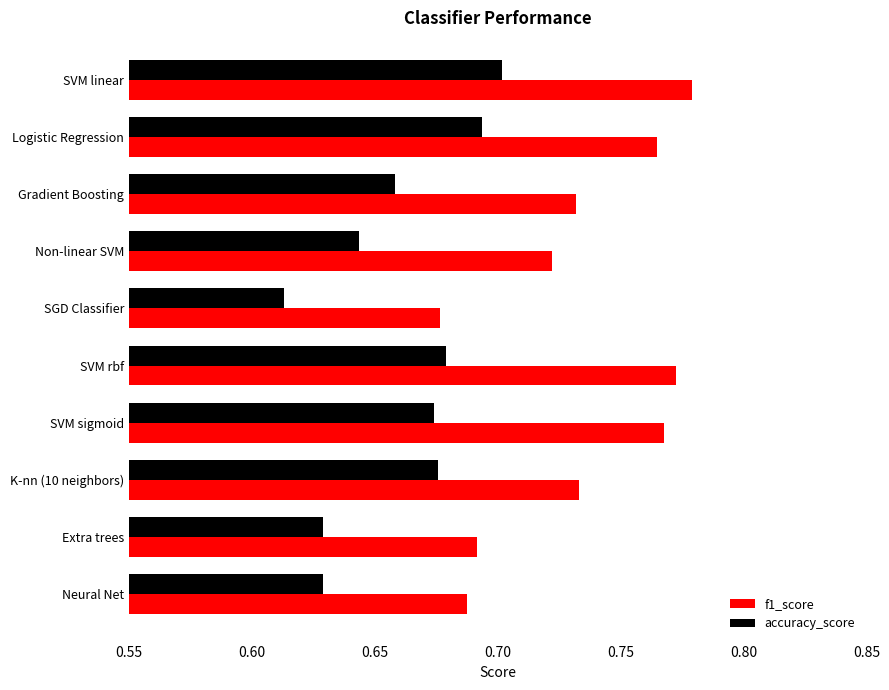

True or false: f1_score has a value of 0.4 at Extra trees.

False